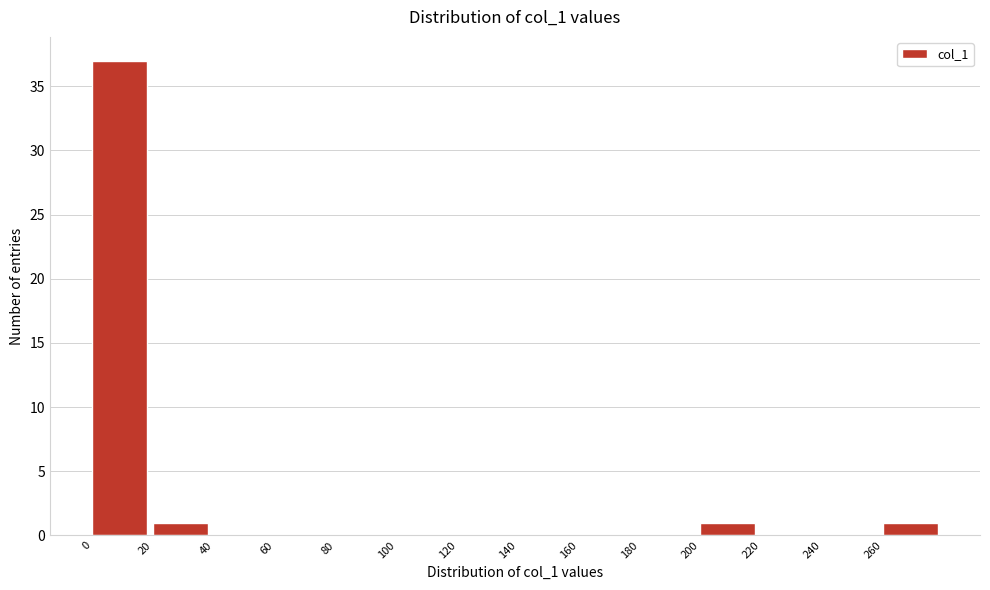

Which range on the x-axis has the tallest bar?

0 to 20